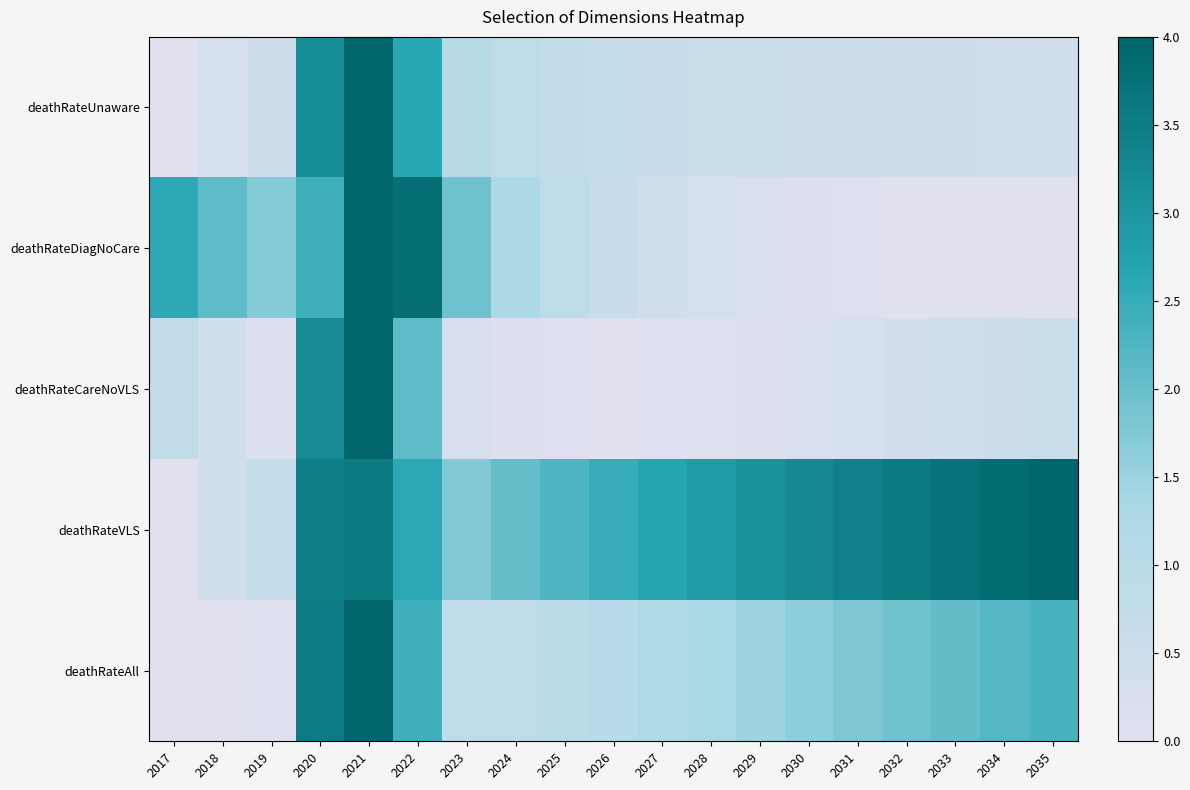

Reading right to left, transcribe all the data shown in this chart.

deathRateUnaware: 2035=0.4	2034=0.4	2033=0.4	2032=0.5	2031=0.5	2030=0.5	2029=0.6	2028=0.6	2027=0.6	2026=0.7	2025=0.7	2024=0.8	2023=1.0	2022=2.6	2021=4.0	2020=3.2	2019=0.4	2018=0.3	2017=0.0
deathRateDiagNoCare: 2035=0.0	2034=0.0	2033=0.0	2032=0.0	2031=0.0	2030=0.1	2029=0.2	2028=0.3	2027=0.4	2026=0.6	2025=0.9	2024=1.3	2023=1.9	2022=3.8	2021=4.0	2020=2.4	2019=1.7	2018=2.1	2017=2.6
deathRateCareNoVLS: 2035=0.6	2034=0.5	2033=0.4	2032=0.3	2031=0.2	2030=0.2	2029=0.1	2028=0.1	2027=0.0	2026=0.0	2025=0.0	2024=0.1	2023=0.3	2022=2.1	2021=4.0	2020=3.2	2019=0.1	2018=0.4	2017=0.8
deathRateVLS: 2035=4.0	2034=3.9	2033=3.7	2032=3.6	2031=3.4	2030=3.3	2029=3.1	2028=2.9	2027=2.7	2026=2.5	2025=2.2	2024=2.0	2023=1.7	2022=2.6	2021=3.6	2020=3.4	2019=0.7	2018=0.4	2017=0.0
deathRateAll: 2035=2.3	2034=2.2	2033=2.1	2032=1.9	2031=1.8	2030=1.6	2029=1.5	2028=1.3	2027=1.2	2026=1.1	2025=0.9	2024=0.8	2023=0.8	2022=2.4	2021=4.0	2020=3.5	2019=0.0	2018=0.0	2017=0.0